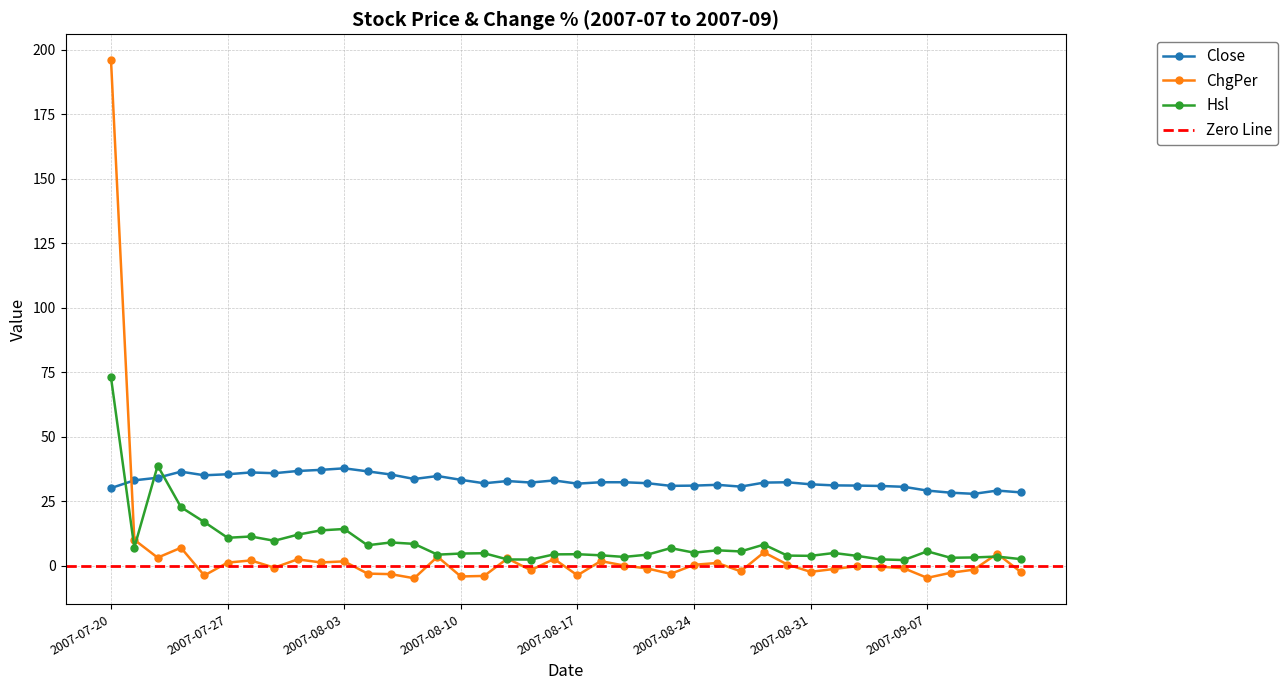

Rank the categories by Hsl value from highest to lowest.

2007-07-20, 2007-07-24, 2007-07-25, 2007-07-26, 2007-08-03, 2007-08-02, 2007-08-01, 2007-07-30, 2007-07-27, 2007-07-31, 2007-08-07, 2007-08-08, 2007-08-29, 2007-08-06, 2007-07-23, 2007-08-23, 2007-08-27, 2007-09-07, 2007-08-28, 2007-08-24, 2007-09-03, 2007-08-13, 2007-08-10, 2007-08-17, 2007-08-16, 2007-08-09, 2007-08-22, 2007-08-20, 2007-08-30, 2007-08-31, 2007-09-04, 2007-09-12, 2007-08-21, 2007-09-11, 2007-09-10, 2007-09-13, 2007-09-05, 2007-08-14, 2007-08-15, 2007-09-06